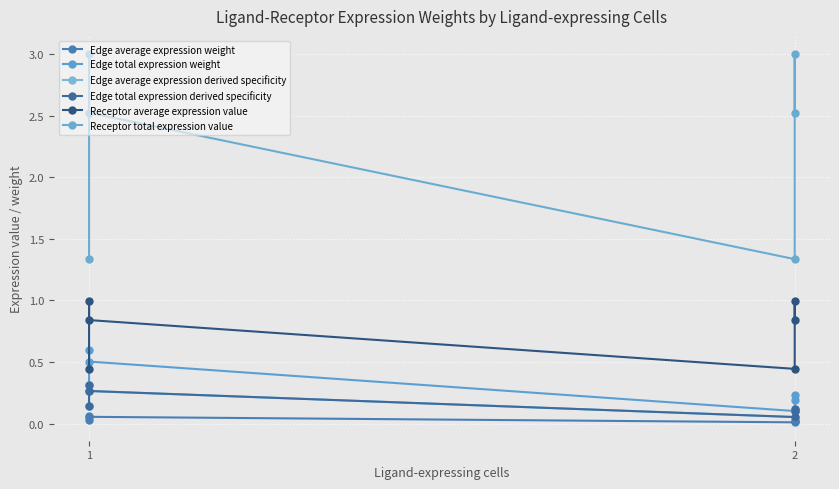

What is the average value of the Receptor average expression value series?

0.8